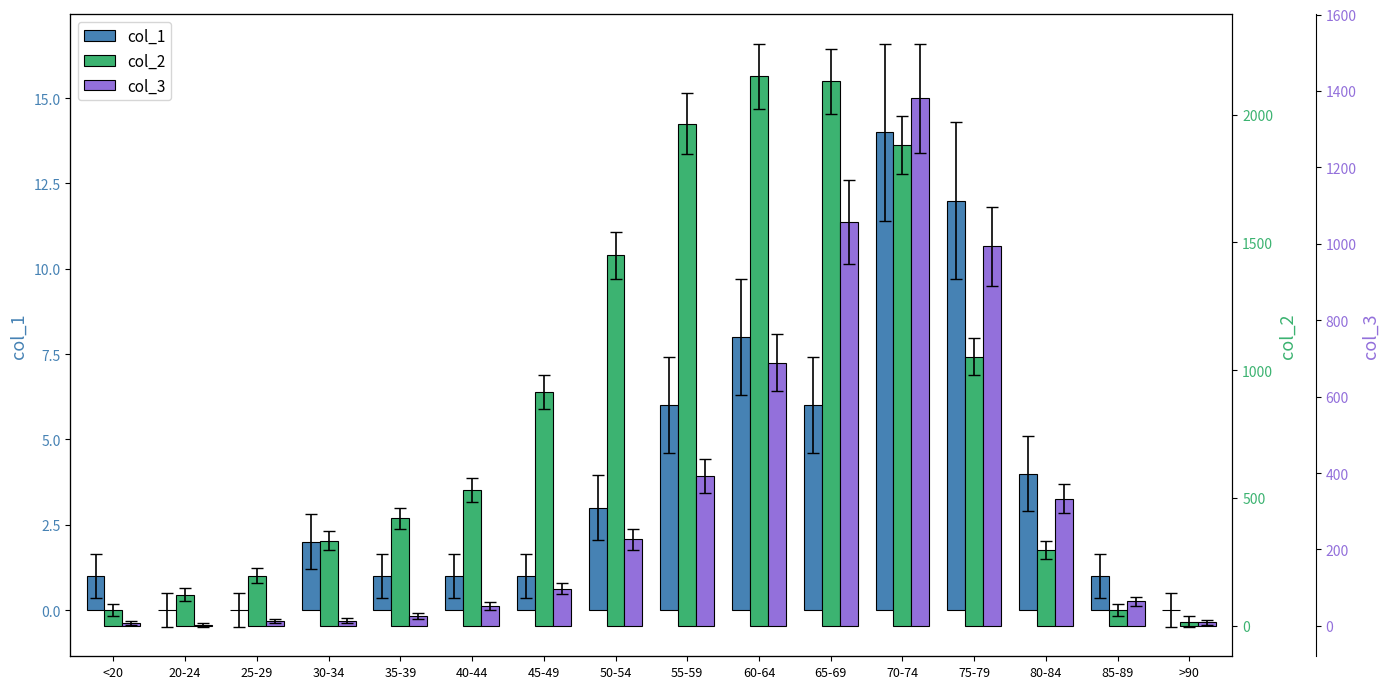

Which series has the largest range (max minus min)?

col_2